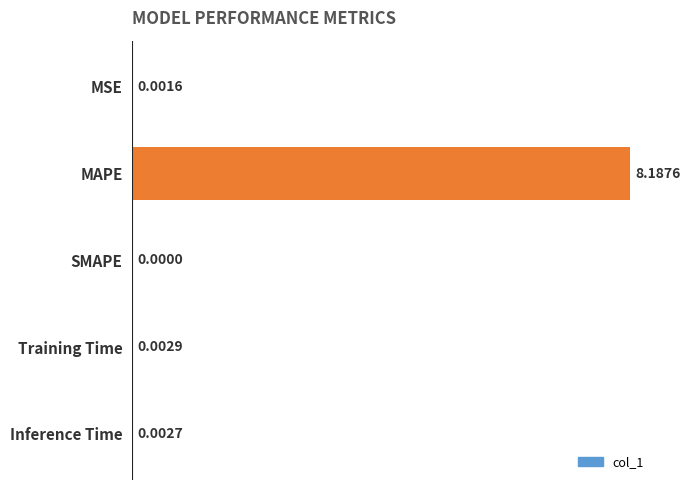

What is the sum of all values?

8.2